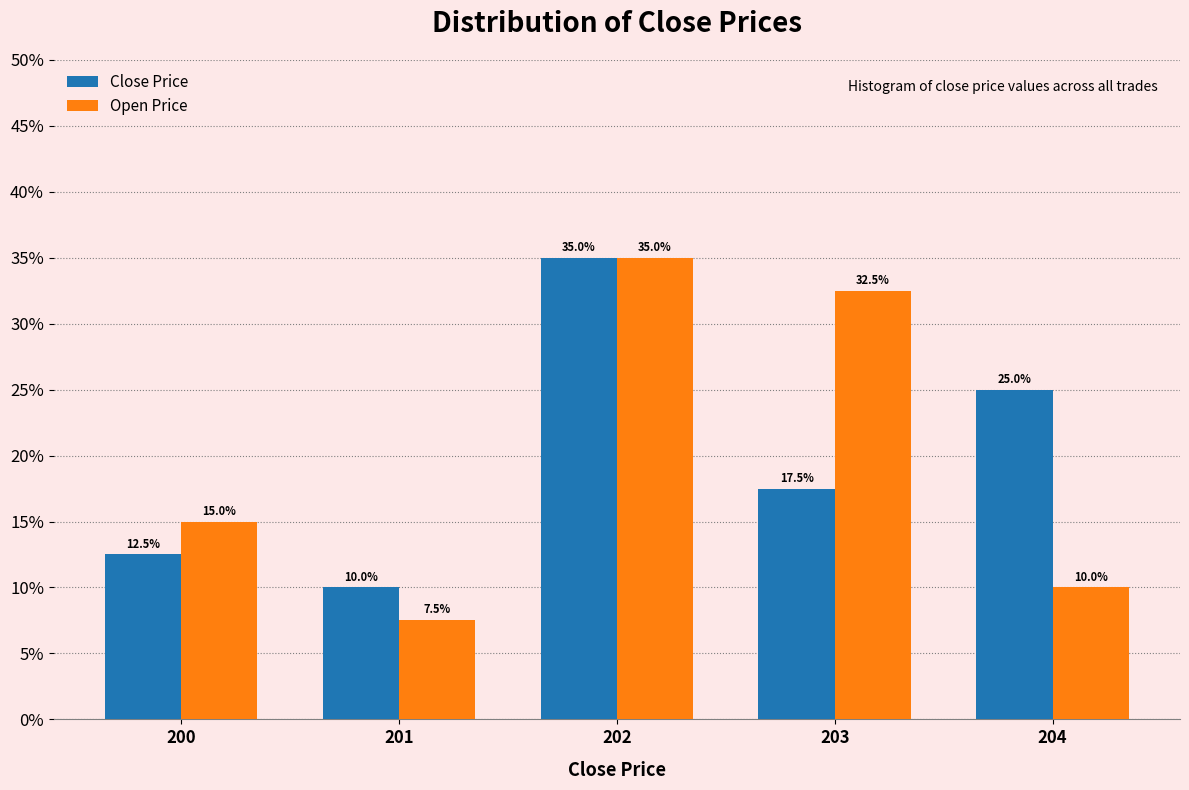

Reading left to right, list all the values displayed in this chart.

Close Price: 200=12.5	201=10.0	202=35.0	203=17.5	204=25.0
Open Price: 200=15.0	201=7.5	202=35.0	203=32.5	204=10.0